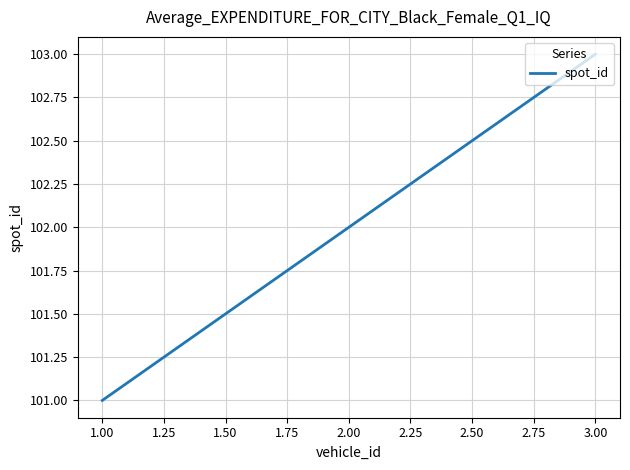

What is the sum of all values?

306